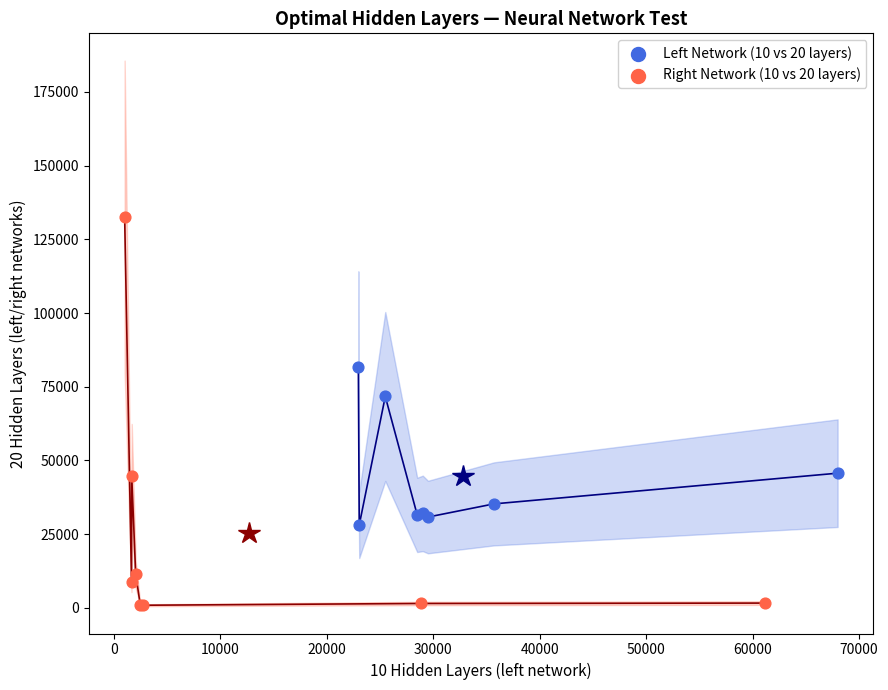

Which series has the widest spread of Y values?

Right Network (10 vs 20 layers)